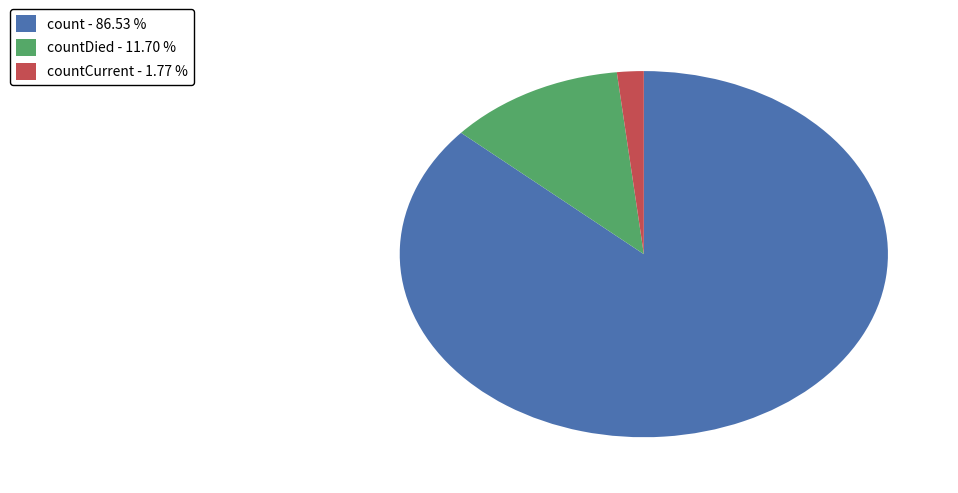

Count the number of slices in the pie.

3